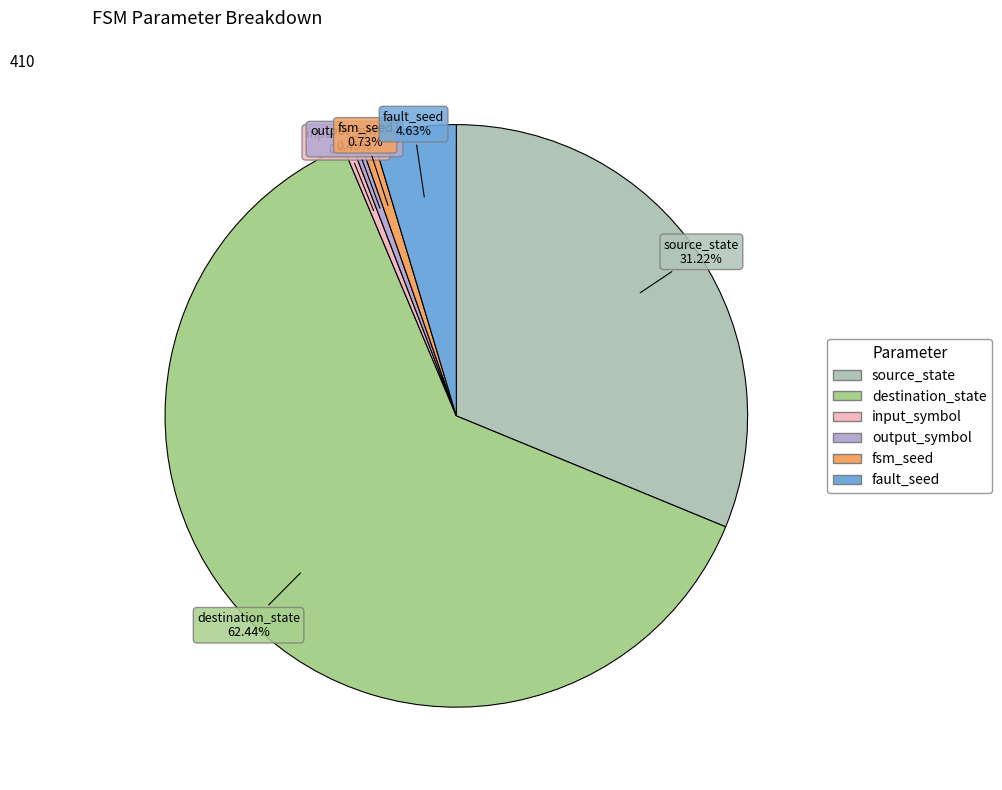

What is the ratio of the value at destination_state to the value at fault_seed?

13.5